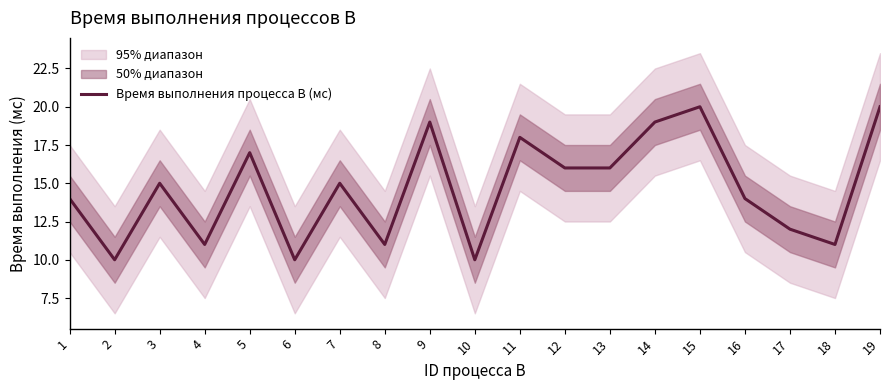

What is the approximate value at 11?

18